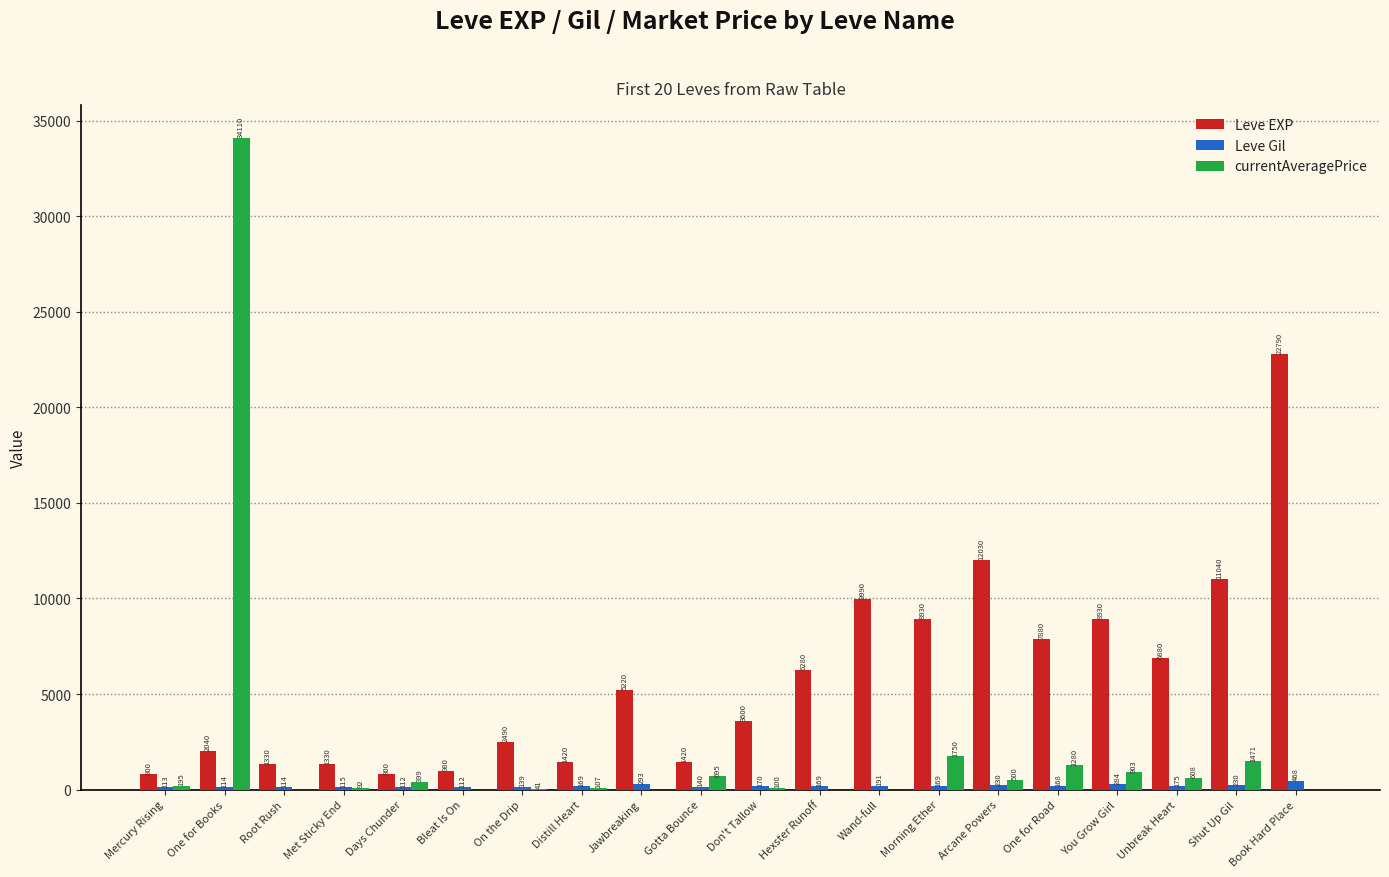

True or false: Leve EXP has a value of 3150 at Morning Ether.

False